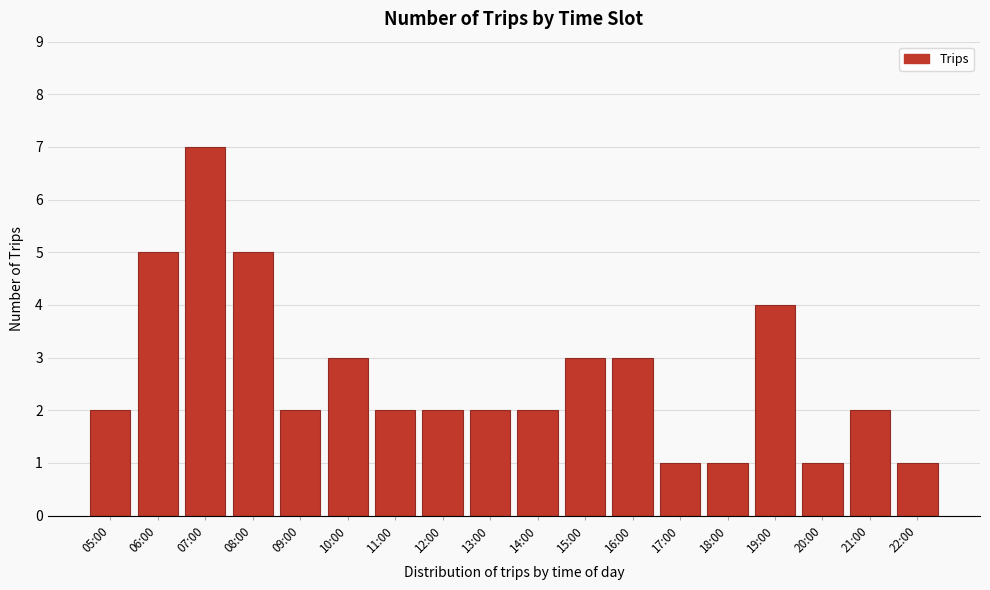

Reading left to right, list all the values displayed in this chart.

2	5	7	5	2	3	2	2	2	2	3	3	1	1	4	1	2	1